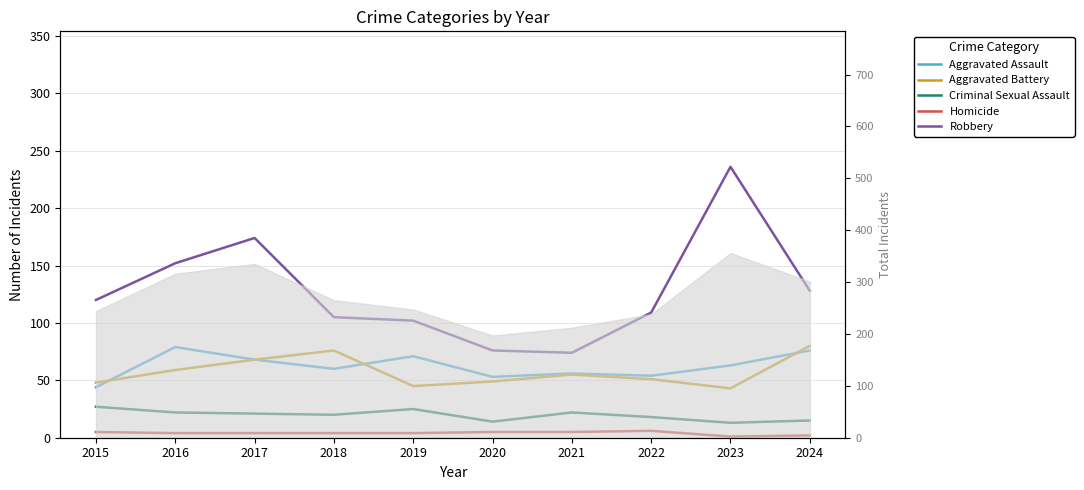

What are all the series names shown in the legend?

Aggravated Assault, Aggravated Battery, Criminal Sexual Assault, Homicide, Robbery